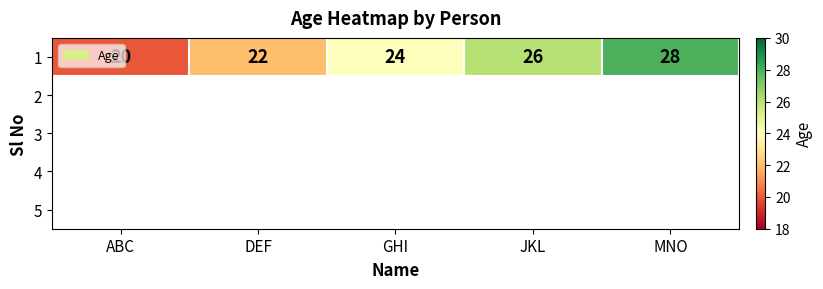

List the labels in order of value, largest first.

MNO, JKL, GHI, DEF, ABC